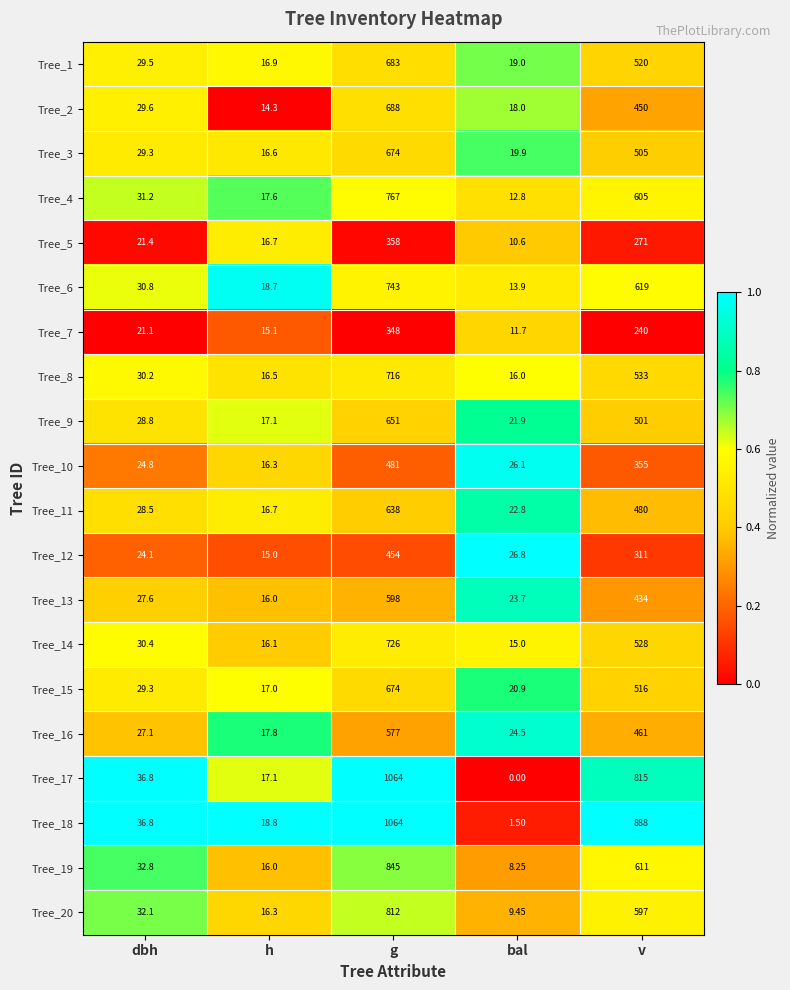

At which label does Tree_16 reach its minimum?

h